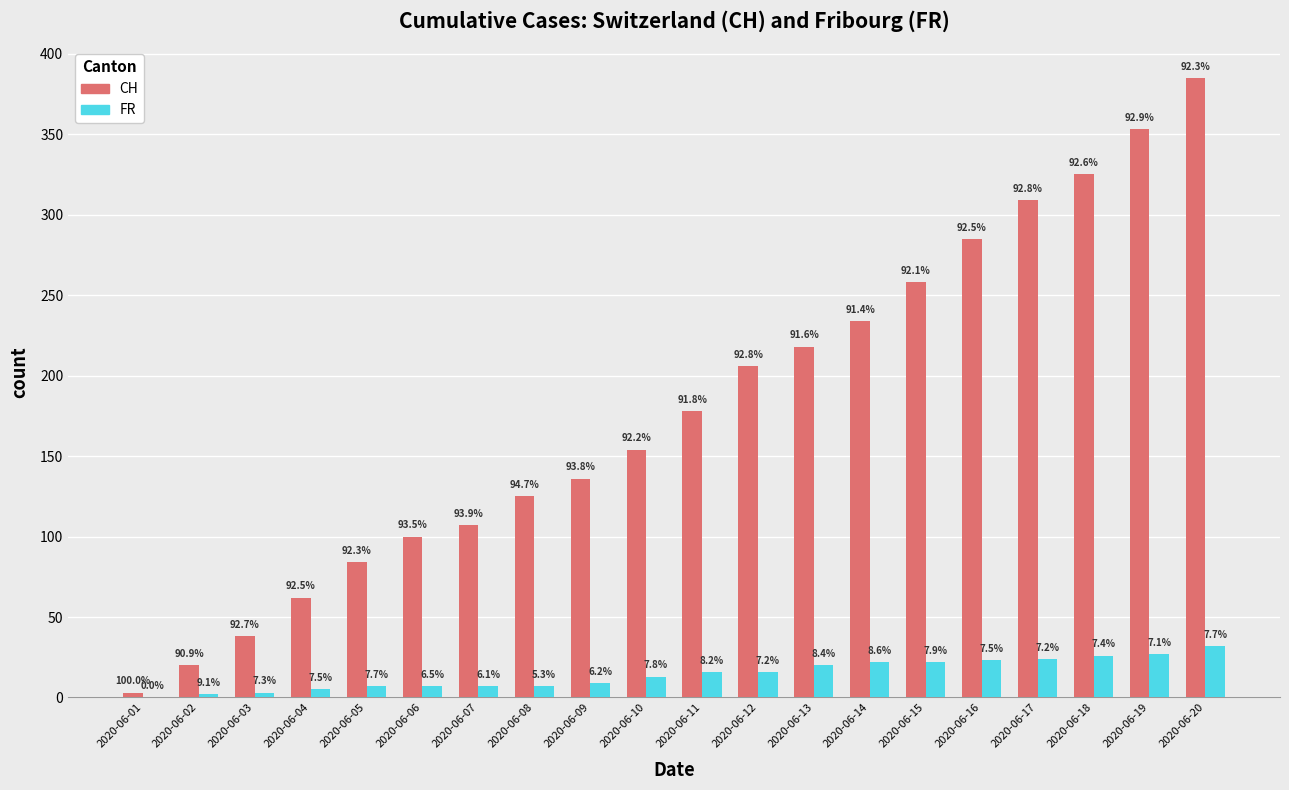

Reading left to right, what are all the values shown in this chart?

CH: 2020-06-01=3	2020-06-02=20	2020-06-03=38	2020-06-04=62	2020-06-05=84	2020-06-06=100	2020-06-07=107	2020-06-08=125	2020-06-09=136	2020-06-10=154	2020-06-11=178	2020-06-12=206	2020-06-13=218	2020-06-14=234	2020-06-15=258	2020-06-16=285	2020-06-17=309	2020-06-18=325	2020-06-19=353	2020-06-20=385
FR: 2020-06-01=0	2020-06-02=2	2020-06-03=3	2020-06-04=5	2020-06-05=7	2020-06-06=7	2020-06-07=7	2020-06-08=7	2020-06-09=9	2020-06-10=13	2020-06-11=16	2020-06-12=16	2020-06-13=20	2020-06-14=22	2020-06-15=22	2020-06-16=23	2020-06-17=24	2020-06-18=26	2020-06-19=27	2020-06-20=32